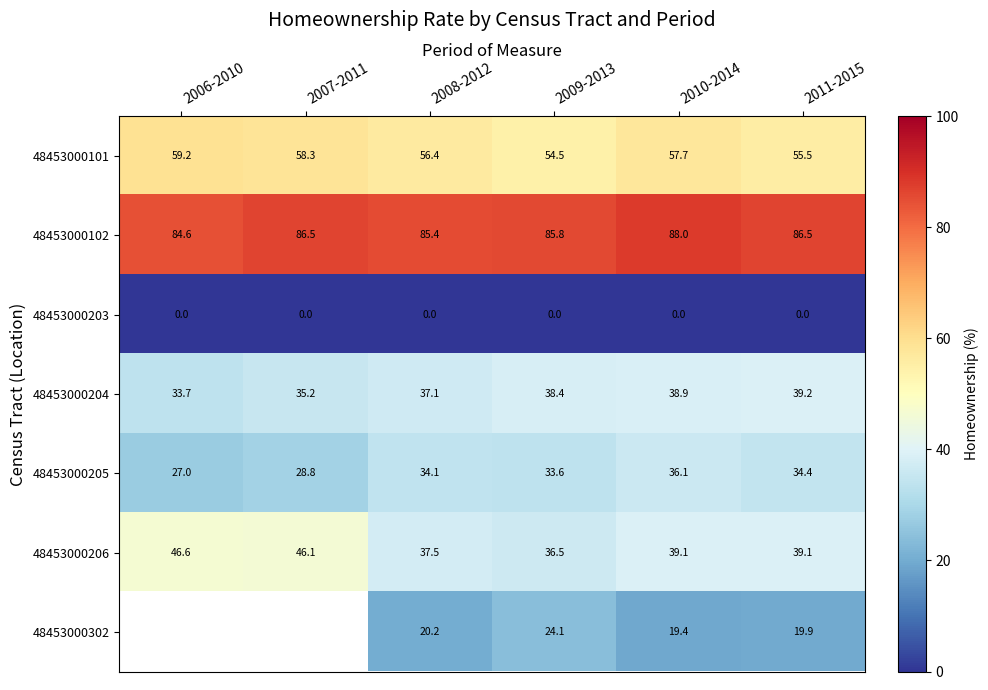

At 2010-2014, list the series in order from largest to smallest.

48453000102, 48453000101, 48453000206, 48453000204, 48453000205, 48453000302, 48453000203